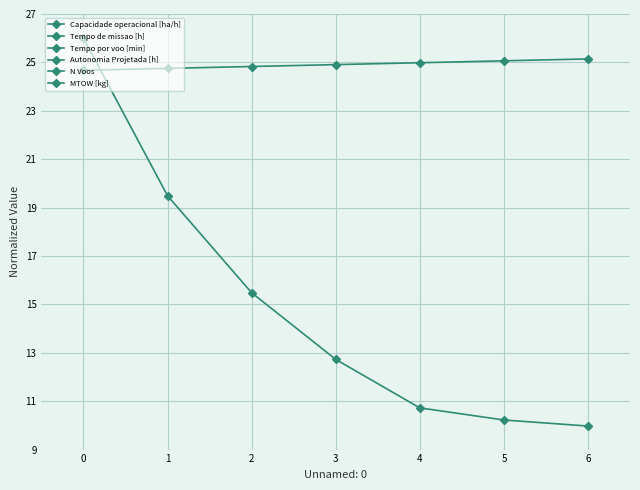

True or false: Autonomia Projetada [h] and MTOW [kg] intersect in this chart.

False